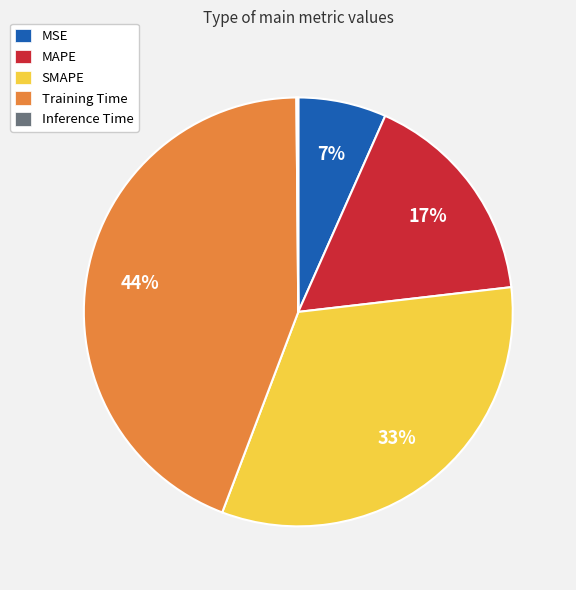

The SMAPE slice represents 18% of the pie. True or false?

False